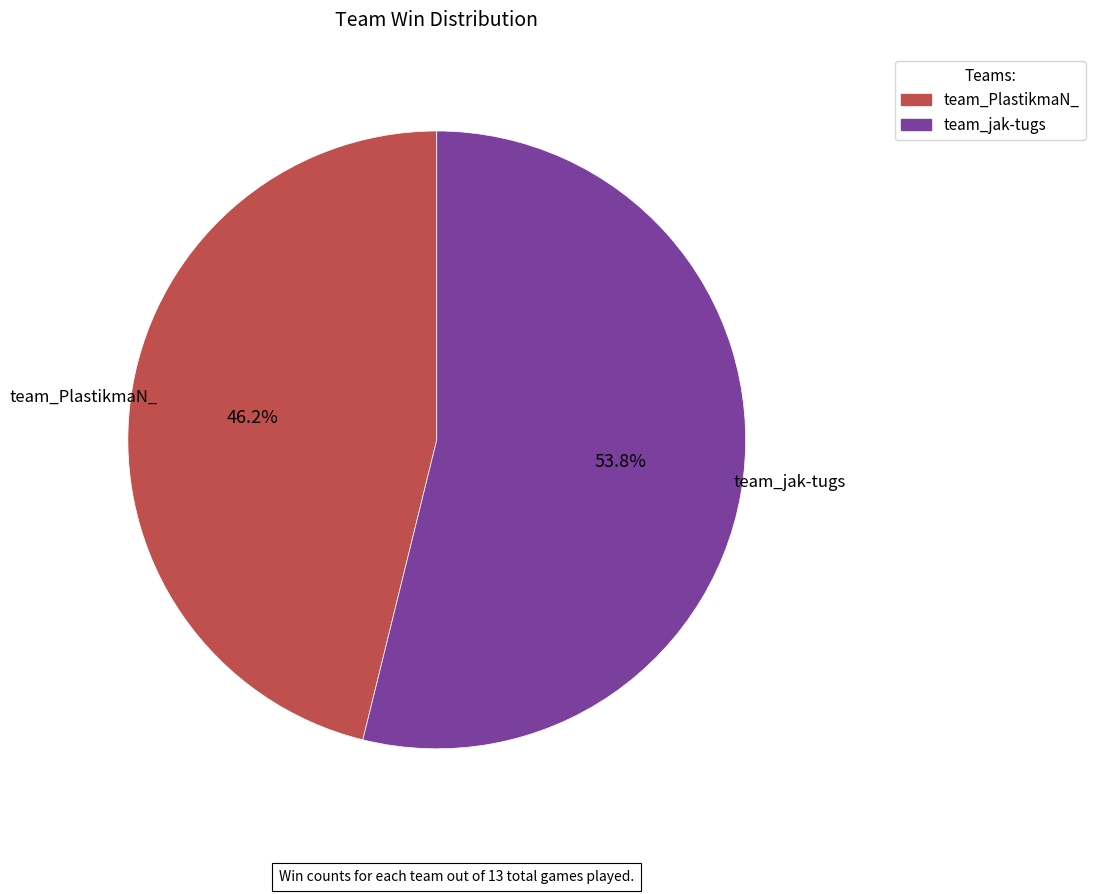

To the nearest percent, what percentage of the pie is team_PlastikmaN_?

46%